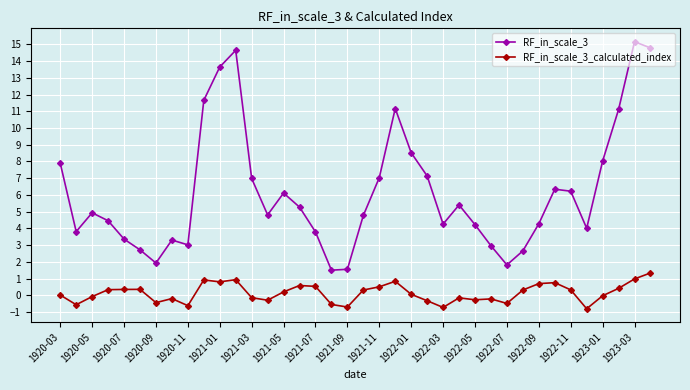

What is the sum of all RF_in_scale_3_calculated_index values?

5.1